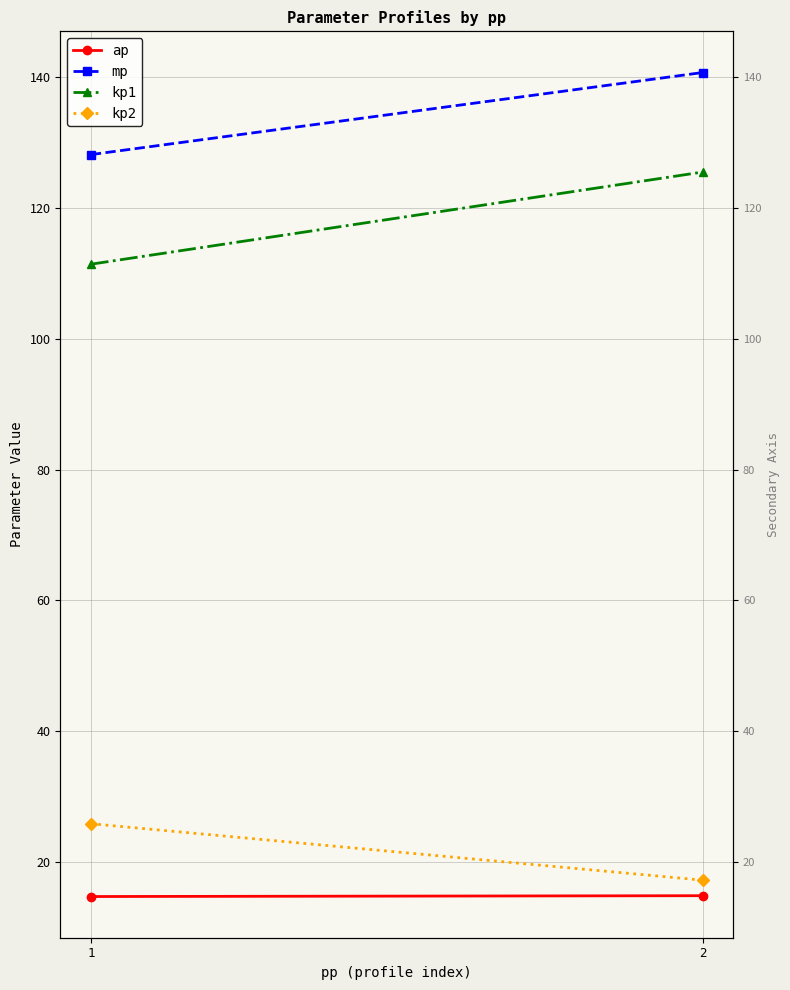

Reading left to right, what are all the values shown in this chart?

ap: 1=14.8	2=14.9
mp: 1=128.1	2=140.7
kp1: 1=111.4	2=125.5
kp2: 1=25.9	2=17.2